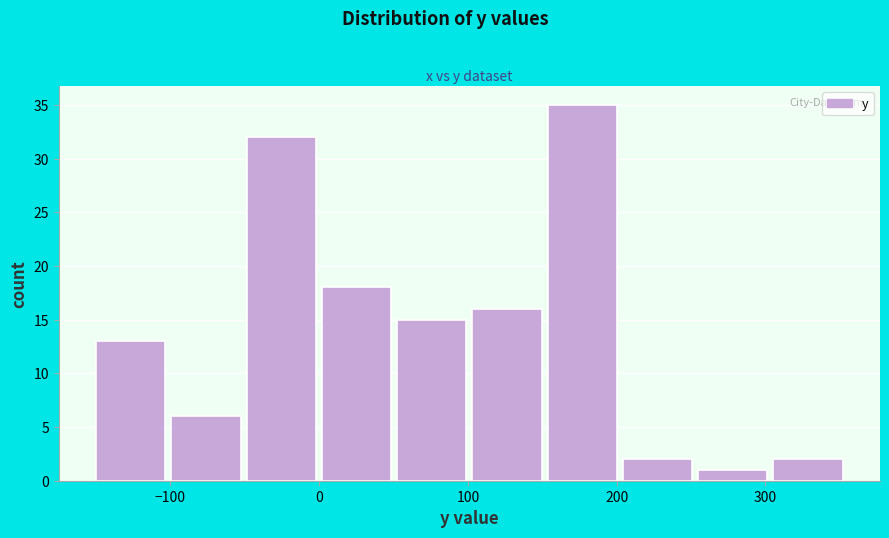

Reading left to right, list every bar in this chart as the range it spans on the x-axis followed by its height. Neither the bar edges nor the heights are printed on the chart, so give them approximately, as read against the axes.

-150 to -100: 13
-100 to -50: 6
-50 to 0: 32
0 to 50: 18
50 to 100: 15
100 to 150: 16
150 to 200: 35
200 to 250: 2
250 to 310: 1
310 to 360: 2